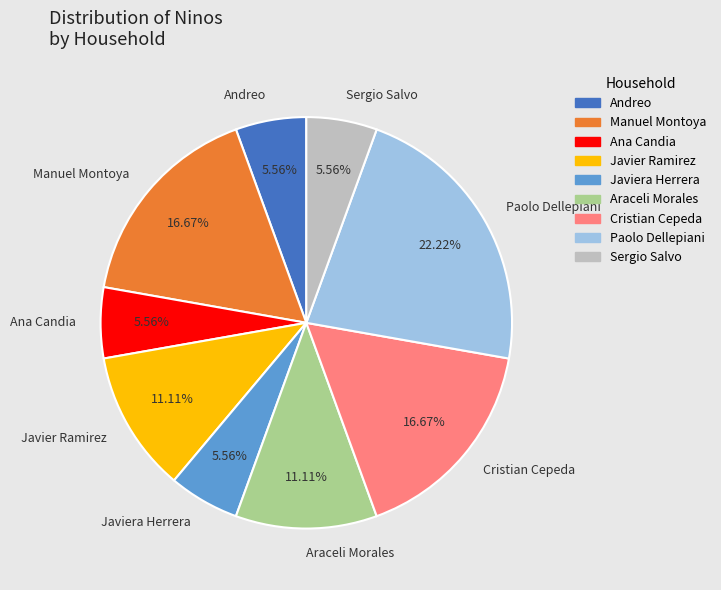

How many segments does this pie chart have?

9